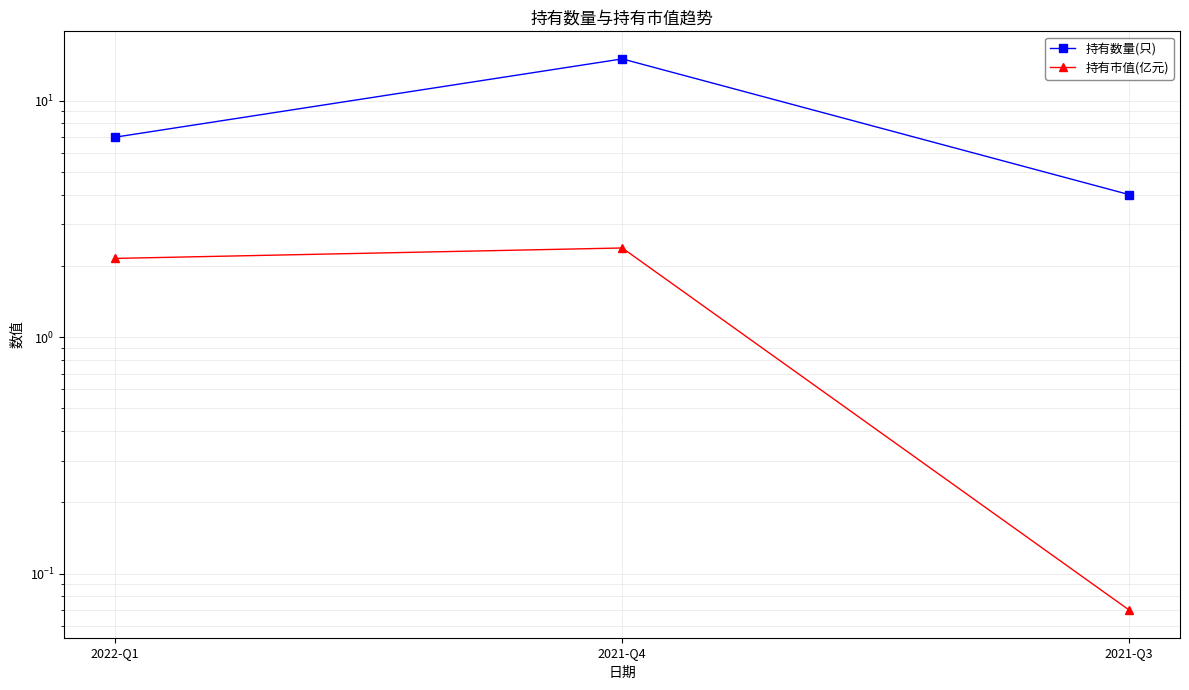

Which has a higher value, 2021-Q4 or 2022-Q1?

2021-Q4